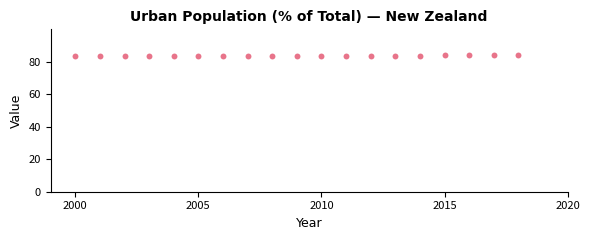

What is the range of X values (max minus min)?

18.0